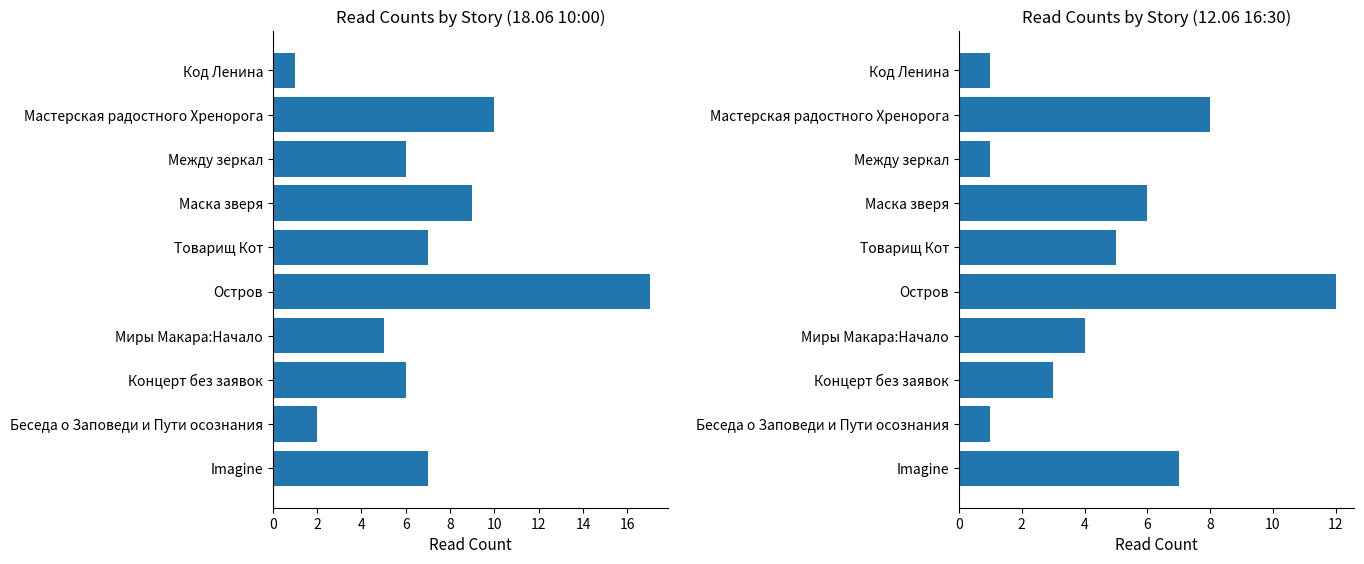

At how many categories does at least one series exceed 16?

1